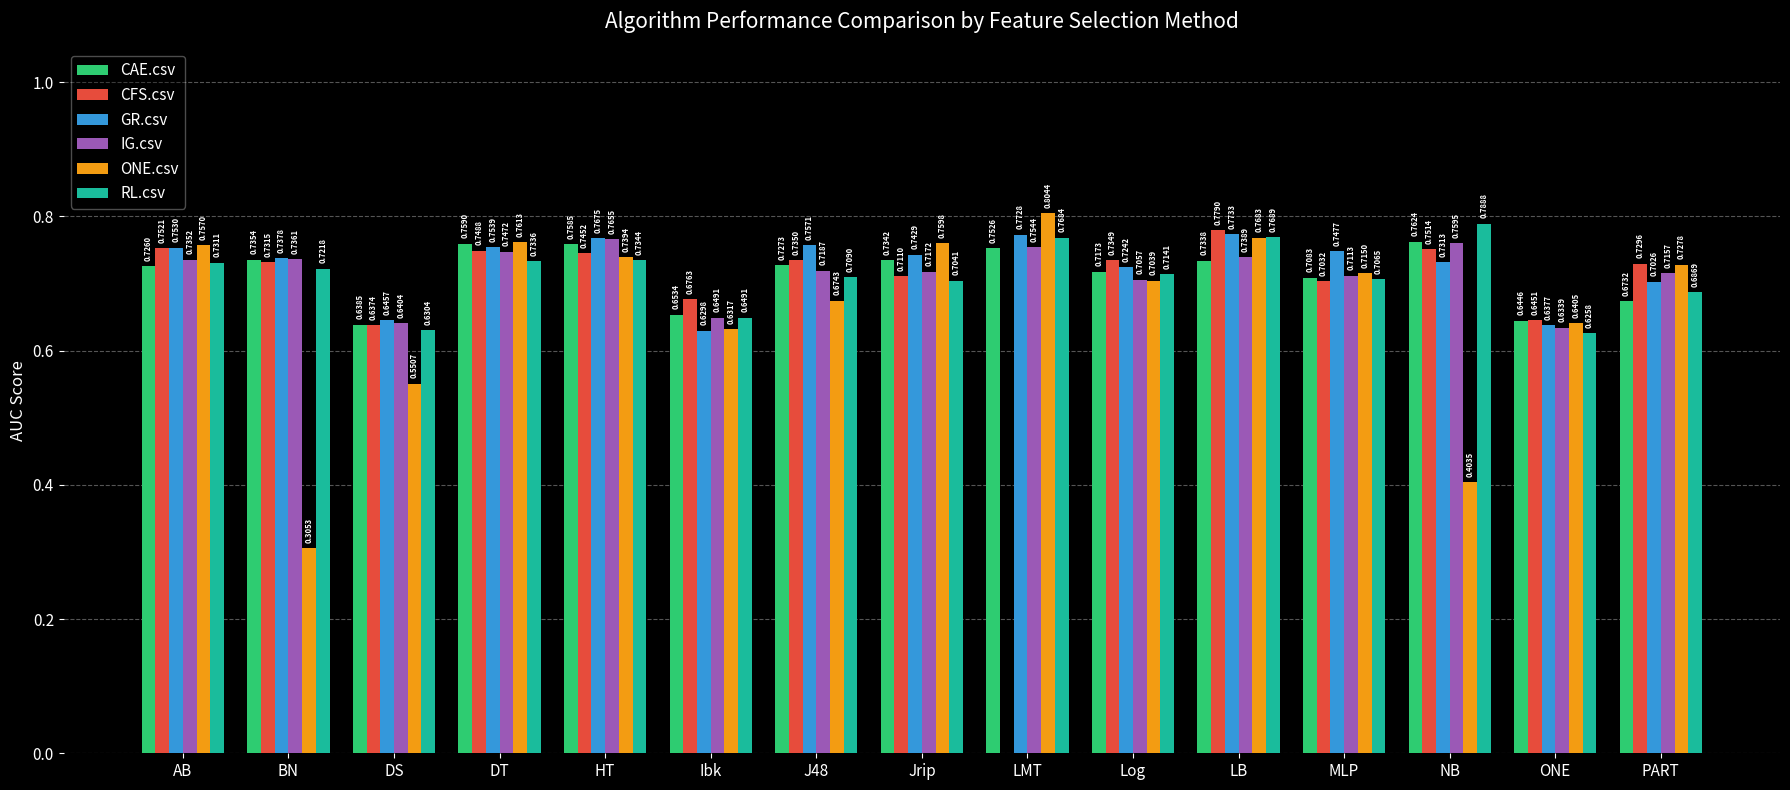

The value of RL.csv at PART is 1.0. True or false?

False